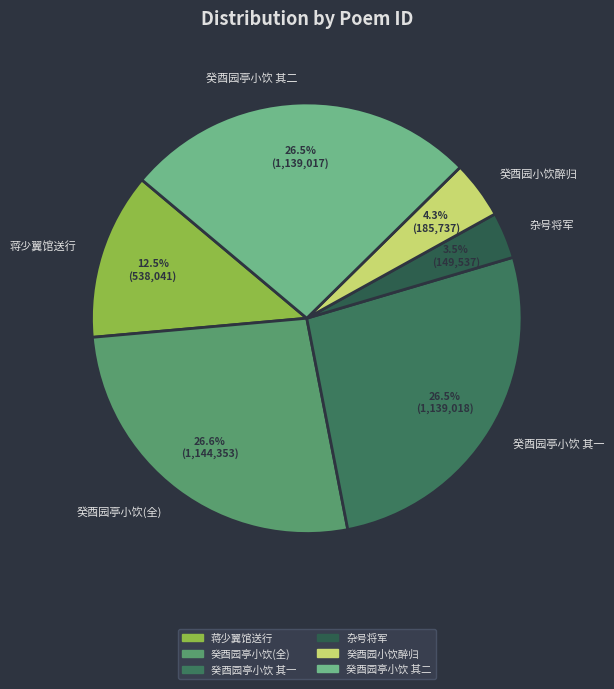

Which category has the smallest portion of the pie?

杂号将军